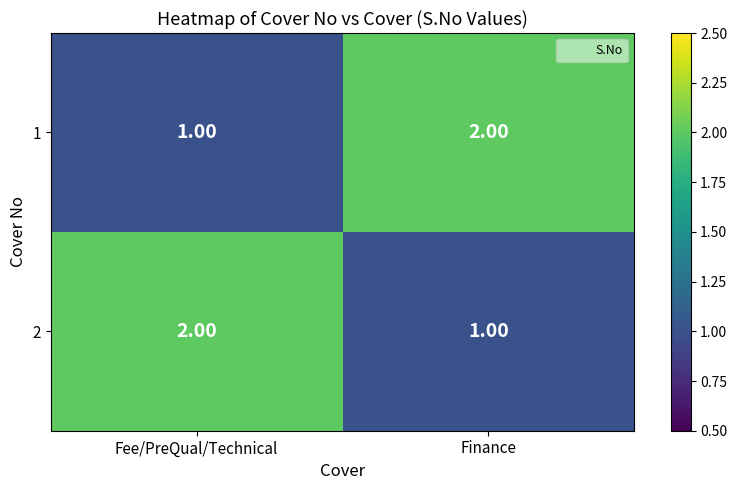

Where is 2 nearest to the value 1?

Finance